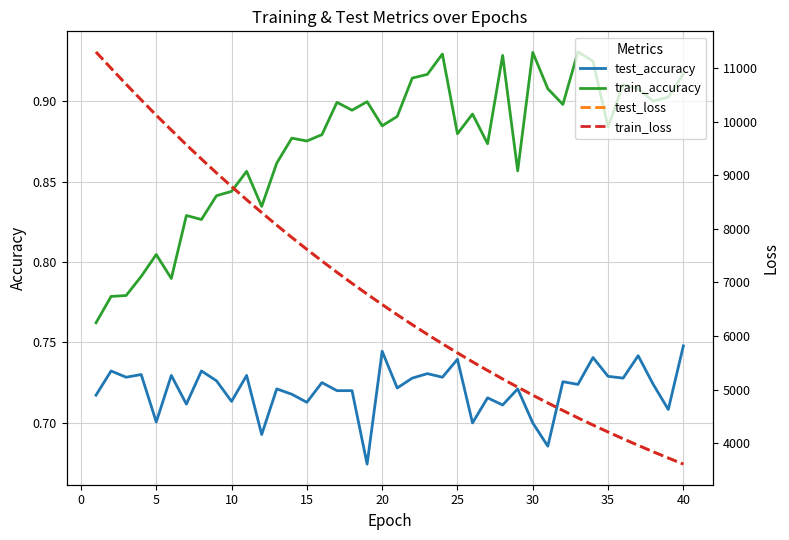

True or false: test_accuracy and train_accuracy cross at least once.

False